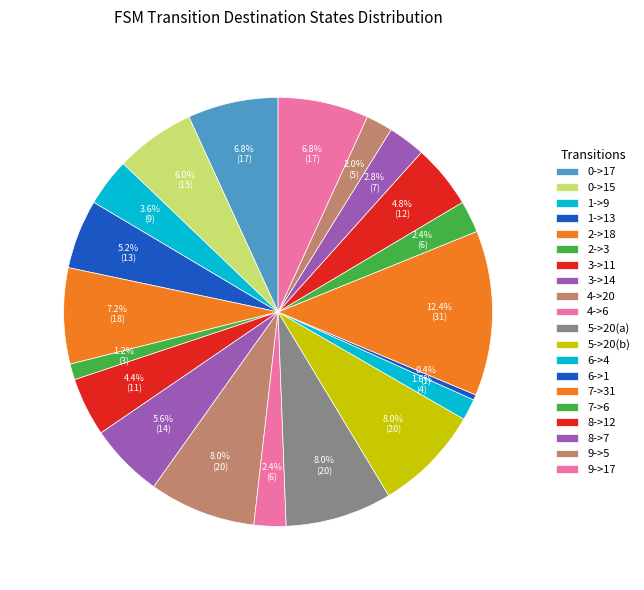

To the nearest percent, what is the difference between the largest and smallest slice percentages?

12%